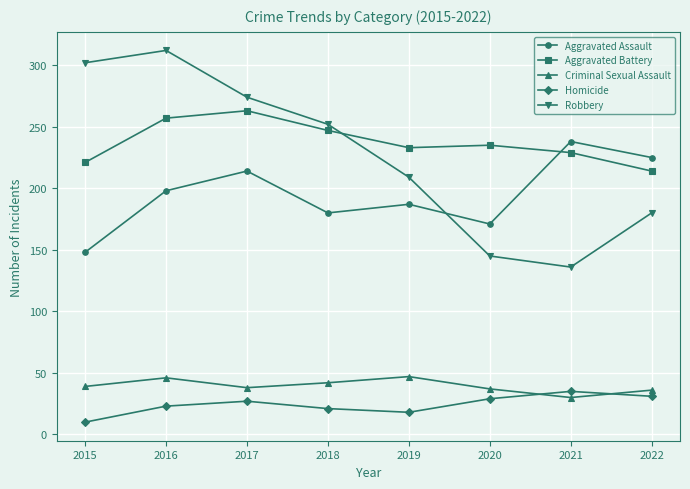

Rank the series at 2019 from lowest to highest value.

Homicide, Criminal Sexual Assault, Aggravated Assault, Robbery, Aggravated Battery